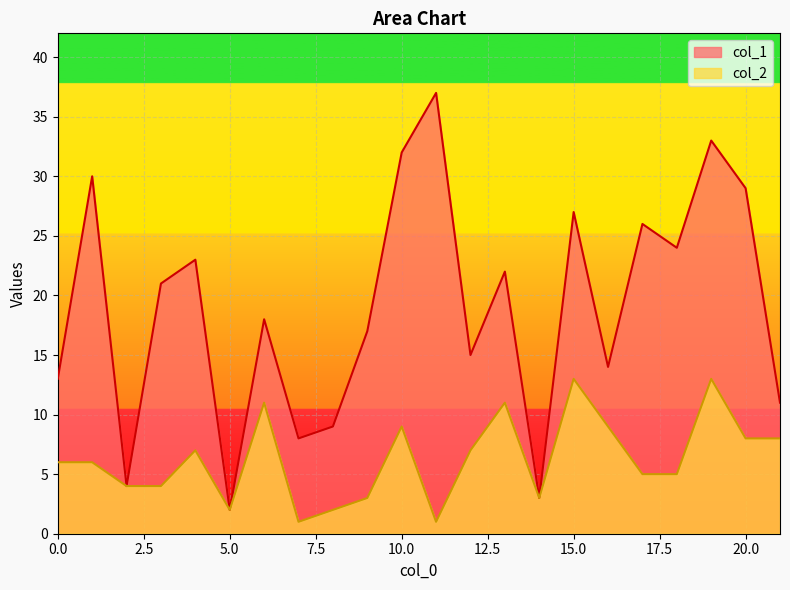

The col_2 series shows 7 at 12. True or false?

True